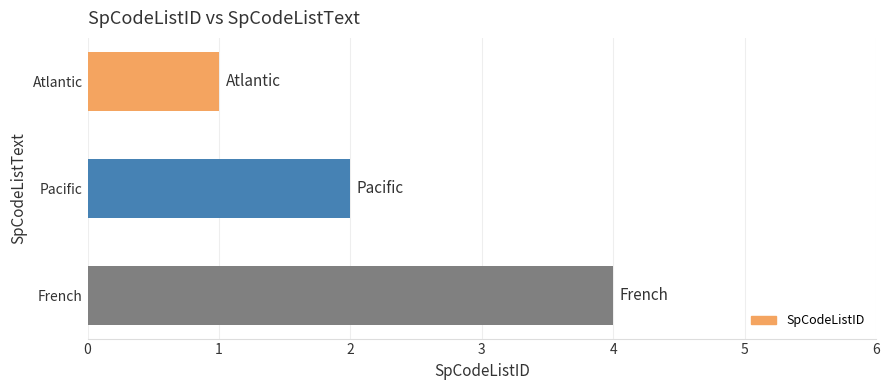

What is the label of the 1st bar from the bottom?

French